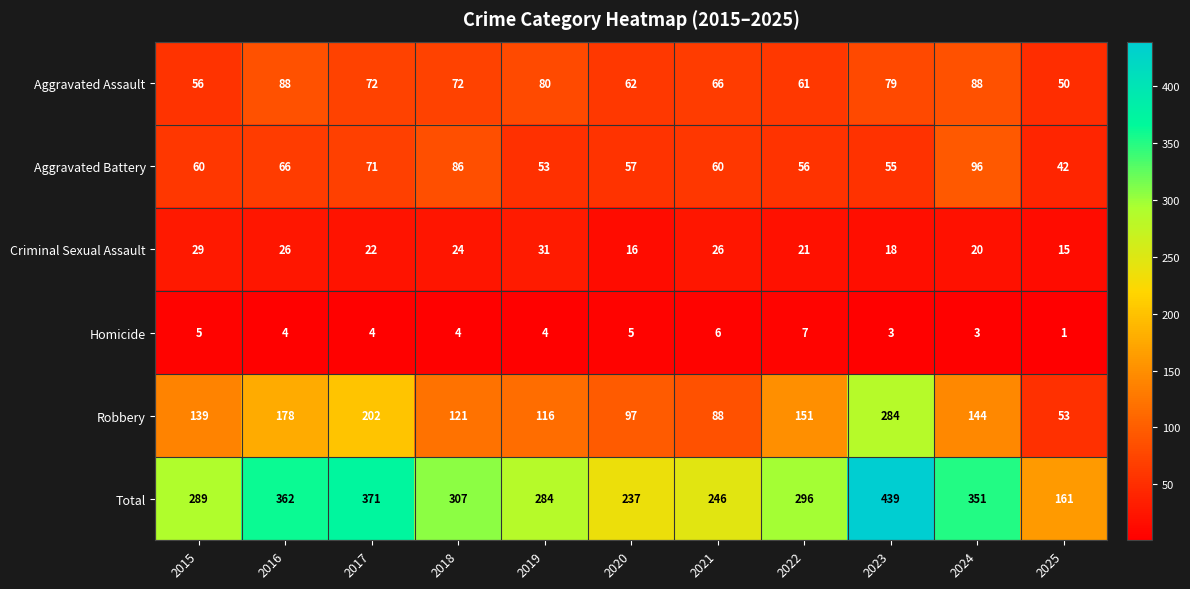

The Aggravated Assault series shows 88 at 2024. True or false?

True